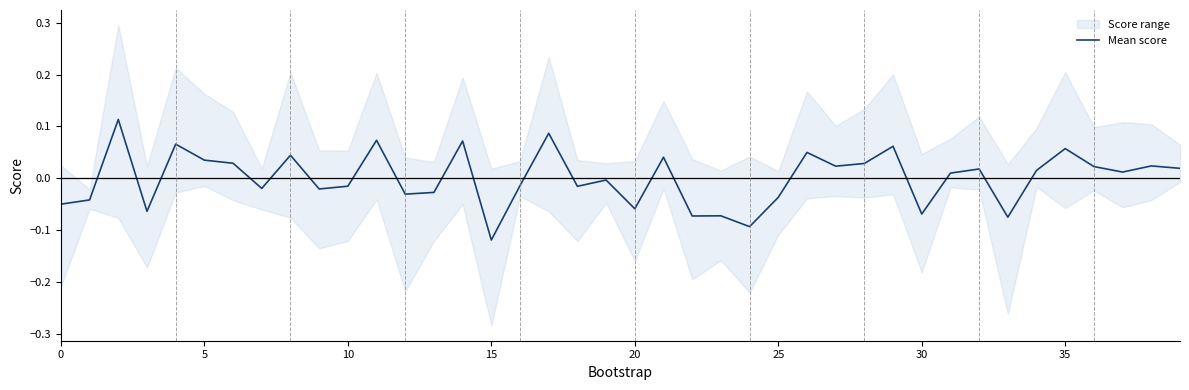

What is the greatest value displayed?

0.1